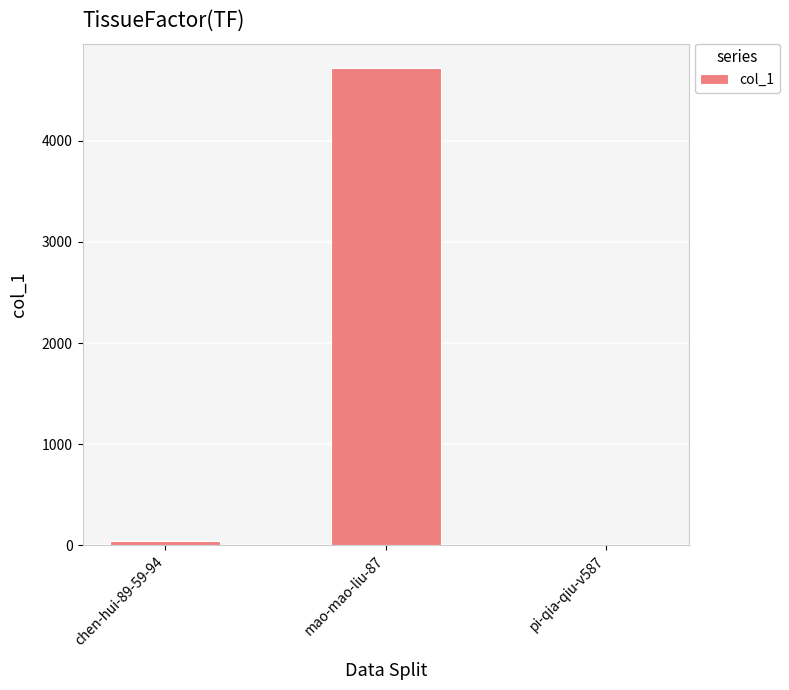

Count the number of categories in the chart.

3